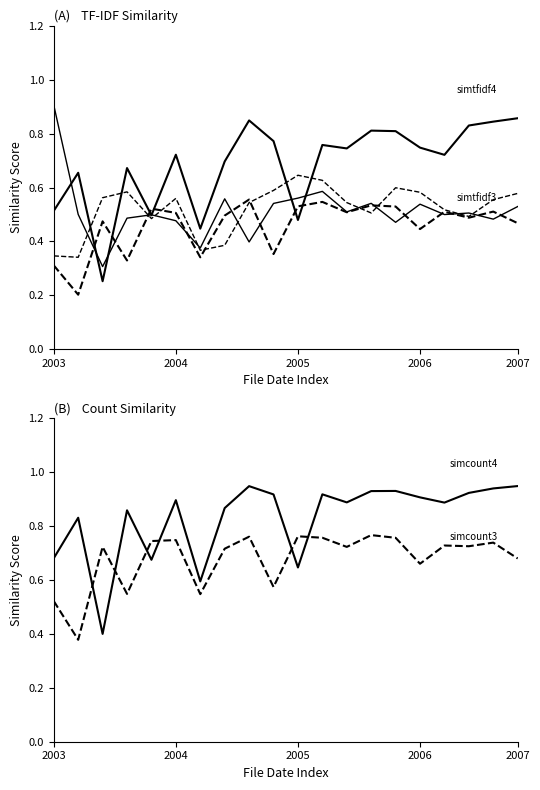

What is the sum of the simcount3 values at 11 and 2007?

1.5